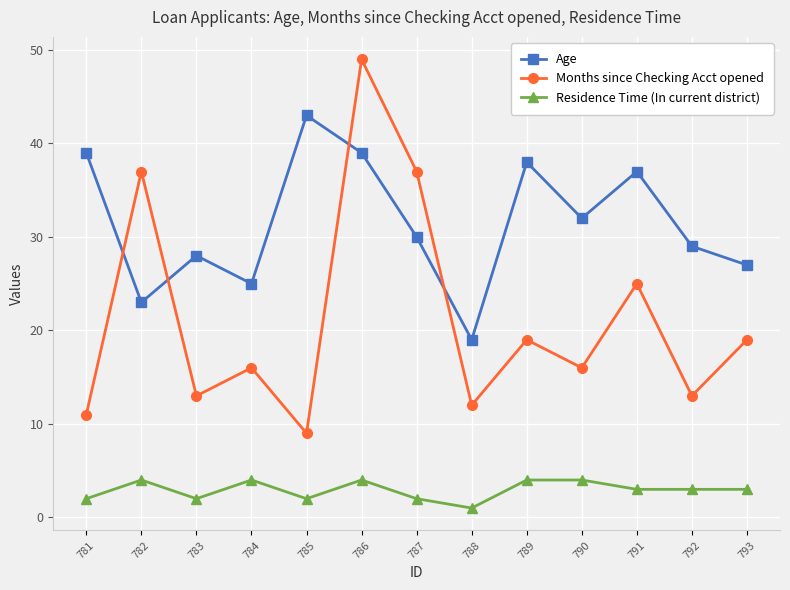

At which category is the sum across all series the highest?

786